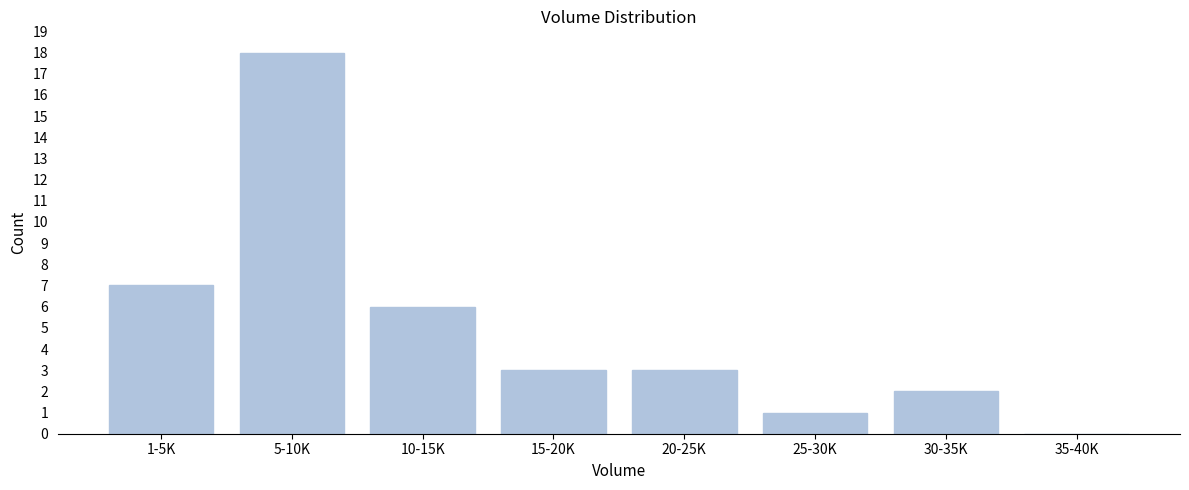

Reading right to left, transcribe all the data shown in this chart.

35-40K=0	30-35K=2	25-30K=1	20-25K=3	15-20K=3	10-15K=6	5-10K=18	1-5K=7